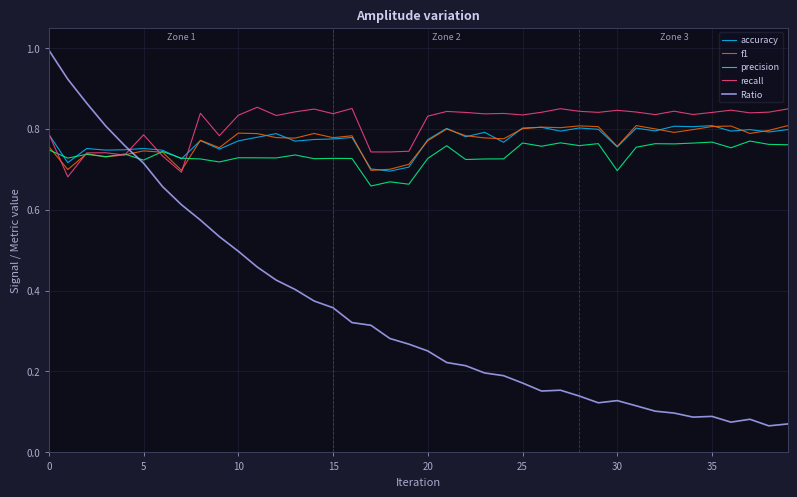

What is the value of the recall point at the 24th from the left?

0.8